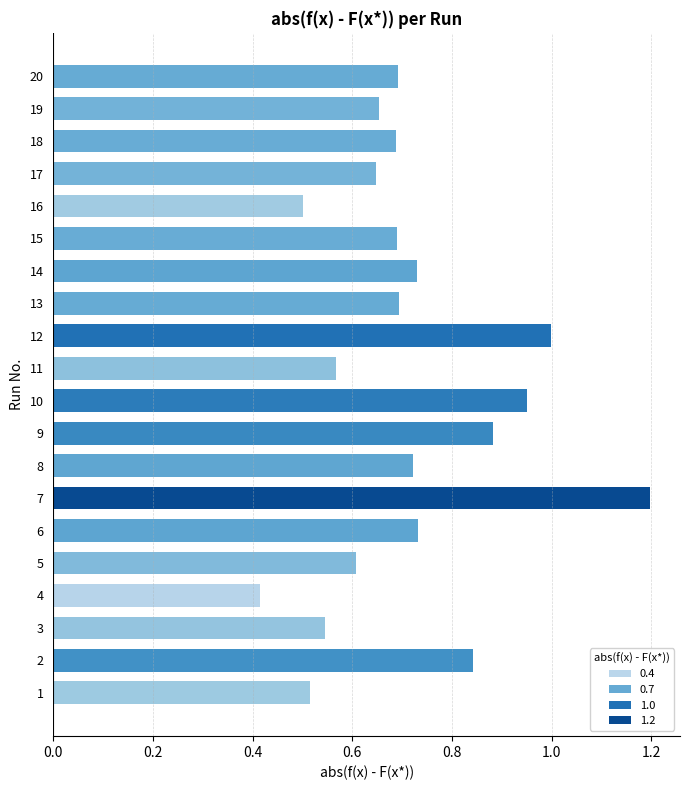

Between 13 and 19, which is larger?

13